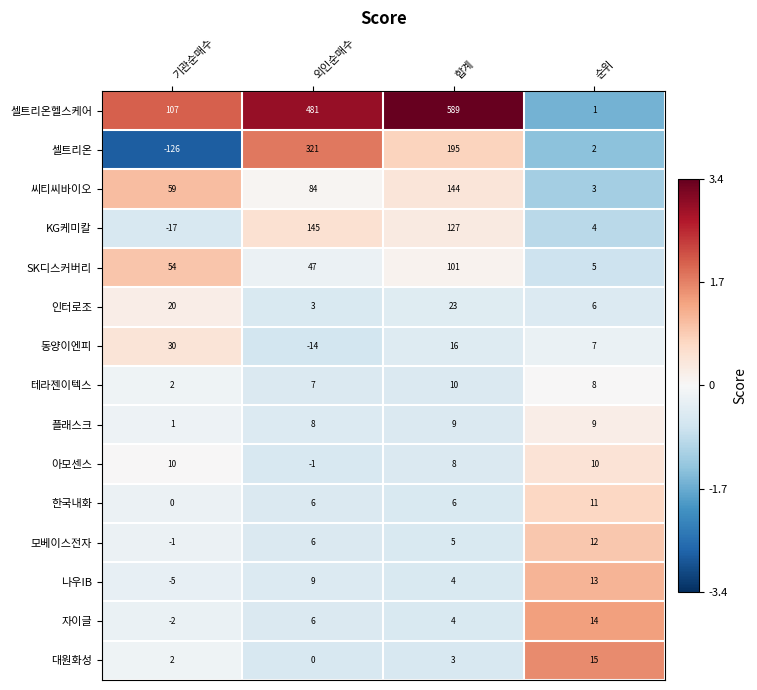

How many values in 나우IB are above zero?

3